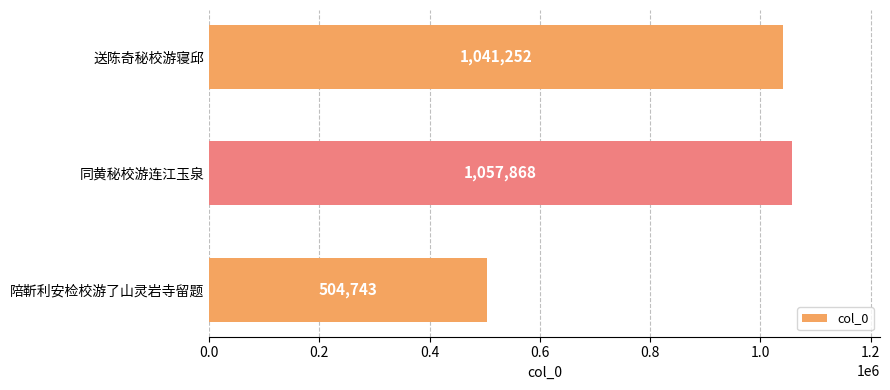

What is the maximum value shown in the chart?

1057868